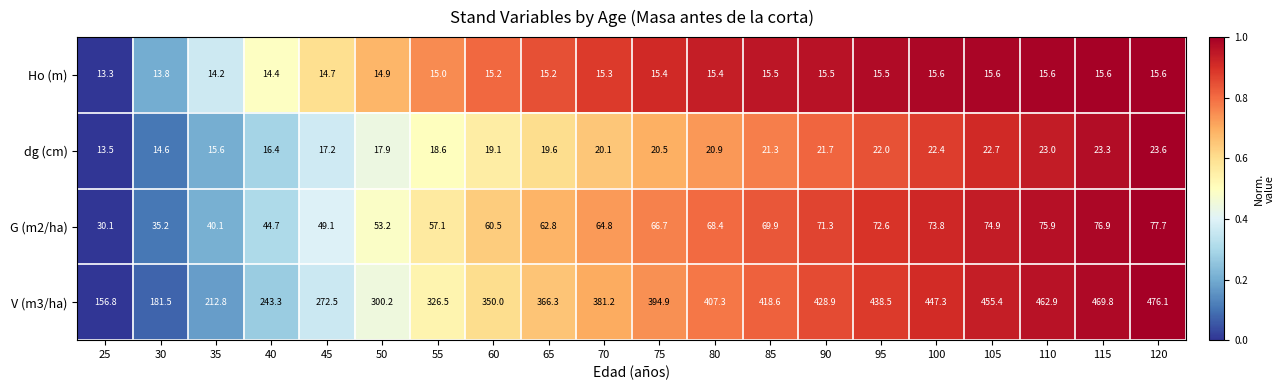

What is the approximate value of V (m3/ha) at 70?

381.2